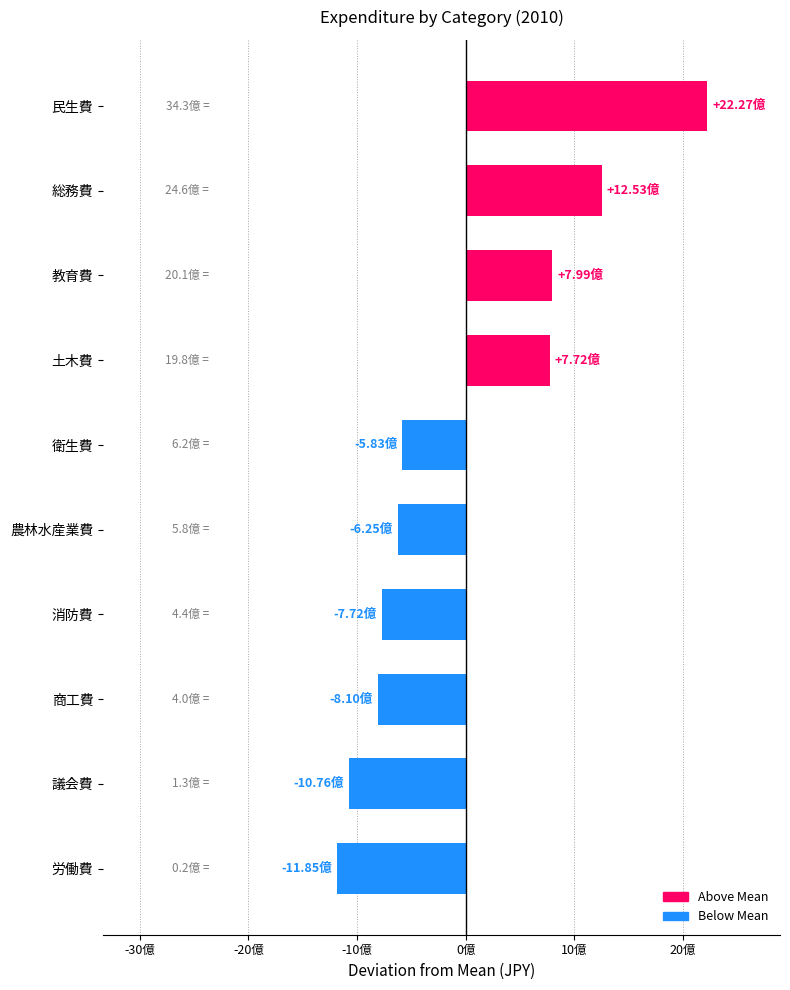

Does the chart contain any negative values?

Yes